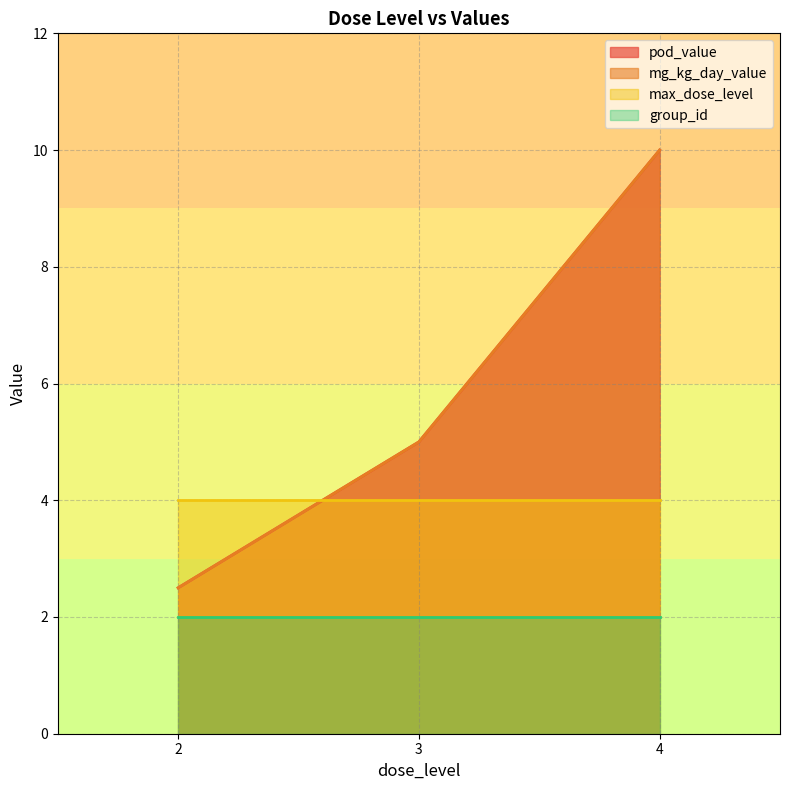

Which series changed the most between 4 and 4?

pod_value